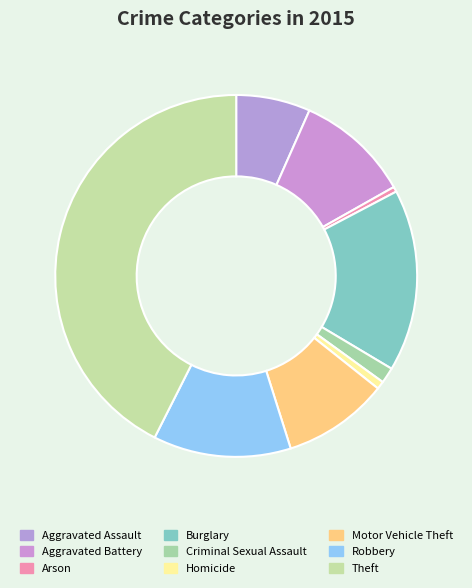

Combined, what portion of the pie is Theft and Homicide?

43.3%